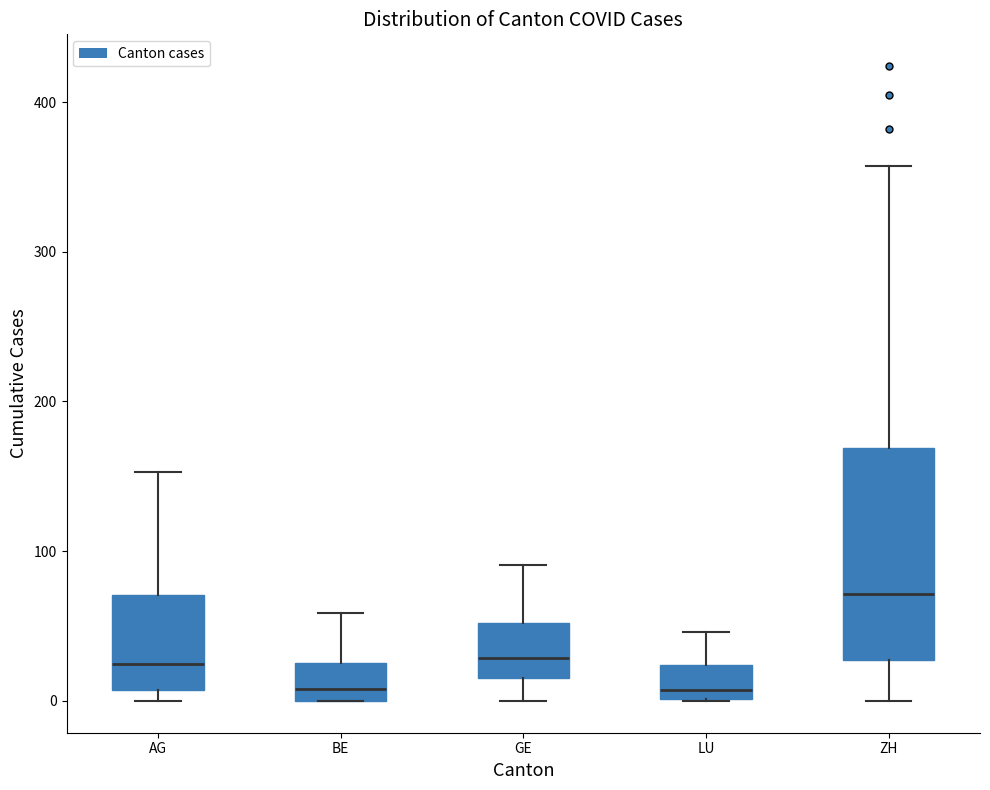

Comparing the boxes themselves (not the whiskers), which one is the tallest?

ZH